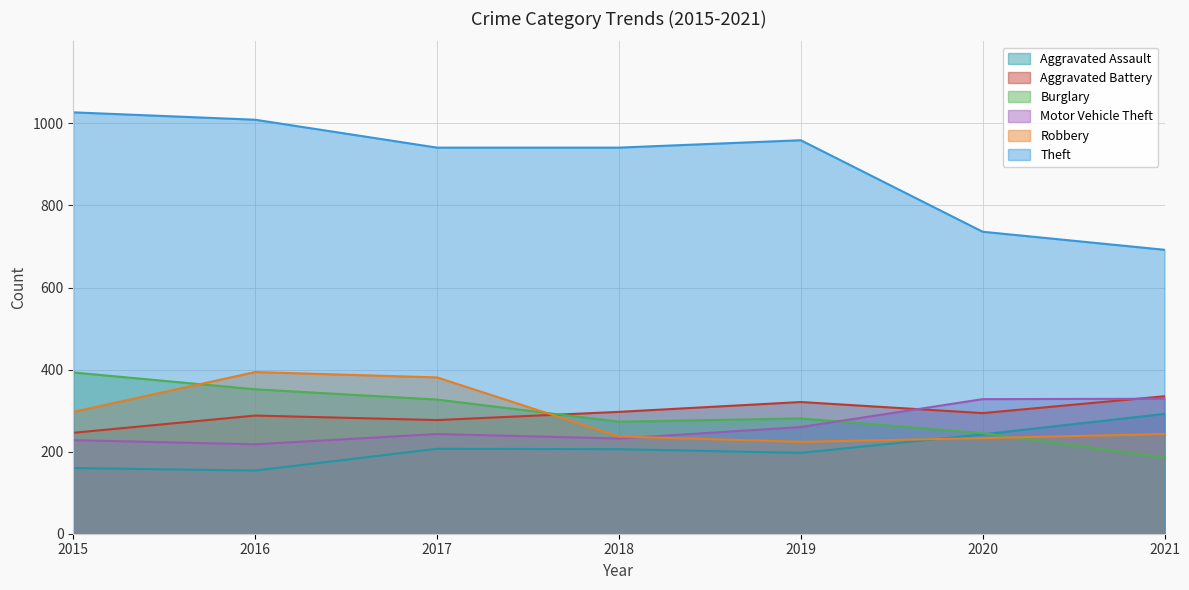

At which category is the sum across all series the highest?

2016